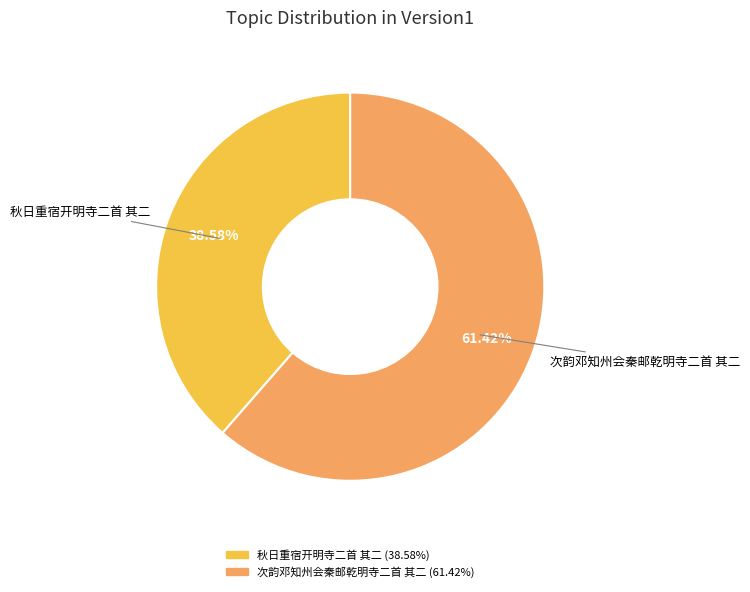

What is the total percentage of 次韵邓知州会秦邮乾明寺二首 其二 and 秋日重宿开明寺二首 其二?

100.0%